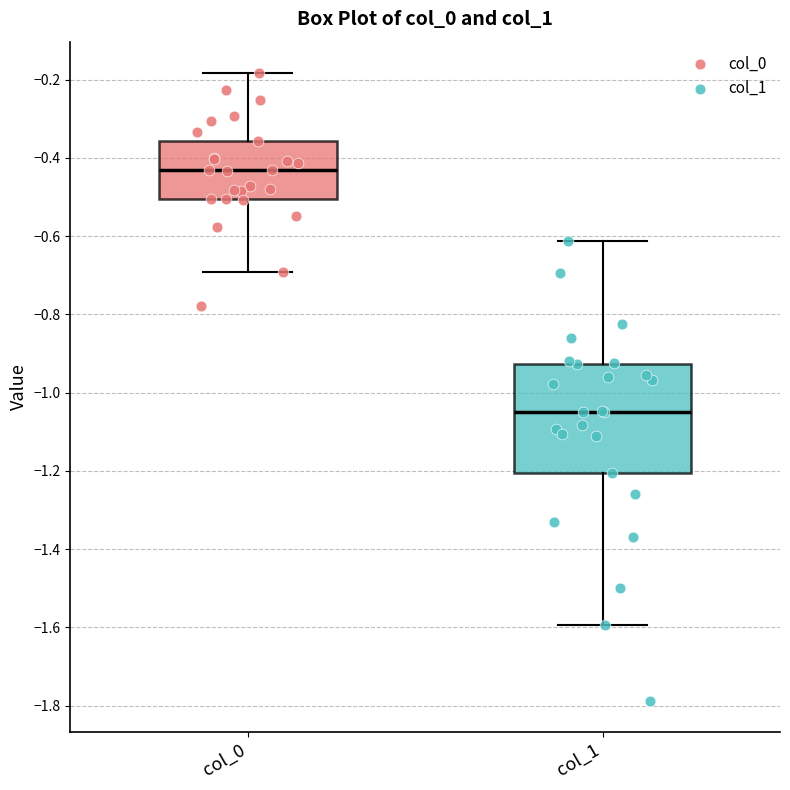

Reading left to right, read every box against the y-axis: the position of its median line, the range the box covers, and the ends of its whiskers. The values are not printed on the chart, so give them approximately, as read against the axis.

col_0: median -0.44, box -0.50 to -0.36, whiskers -0.70 to -0.18
col_1: median -1.04, box -1.20 to -0.92, whiskers -1.60 to -0.62